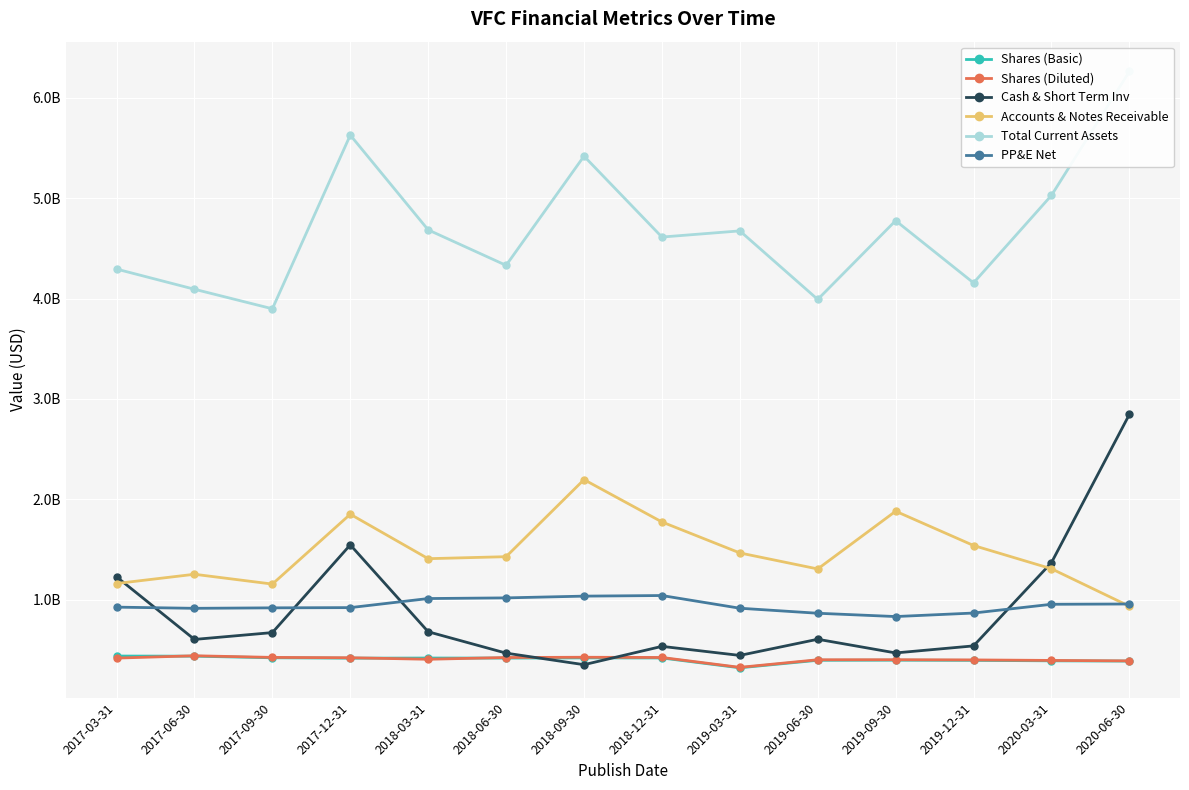

How many times do Cash & Short Term Inv and Shares (Basic) cross each other?

2